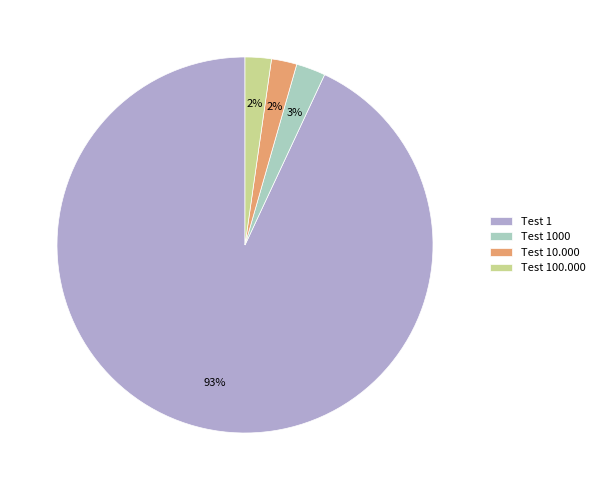

To the nearest percent, what is the difference between the Test 10.000 and Test 1 slice percentages?

91%